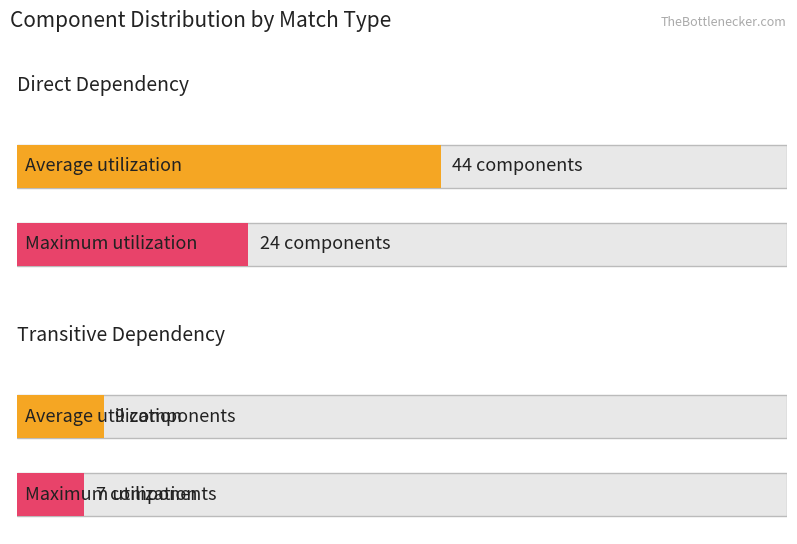

At which category is the sum across all series the highest?

Direct Dependency